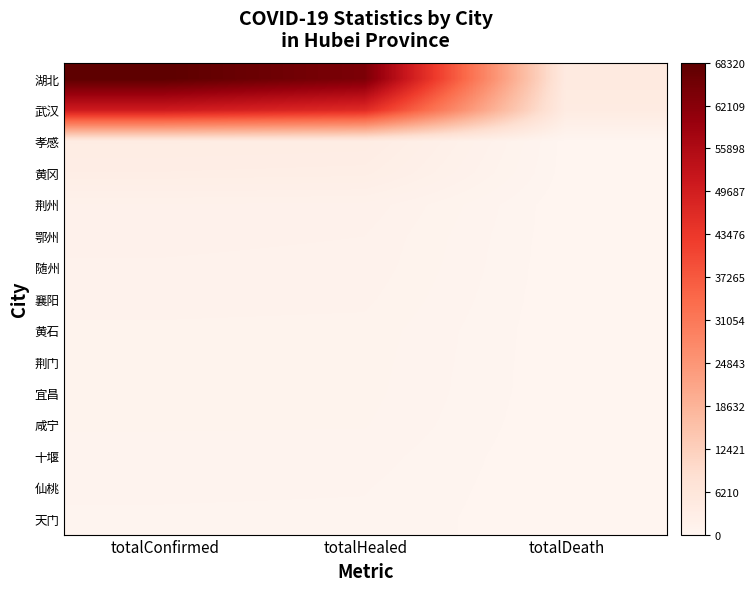

Rank the series at totalConfirmed from highest to lowest value.

湖北, 武汉, 孝感, 黄冈, 荆州, 鄂州, 随州, 襄阳, 黄石, 荆门, 宜昌, 咸宁, 十堰, 仙桃, 天门